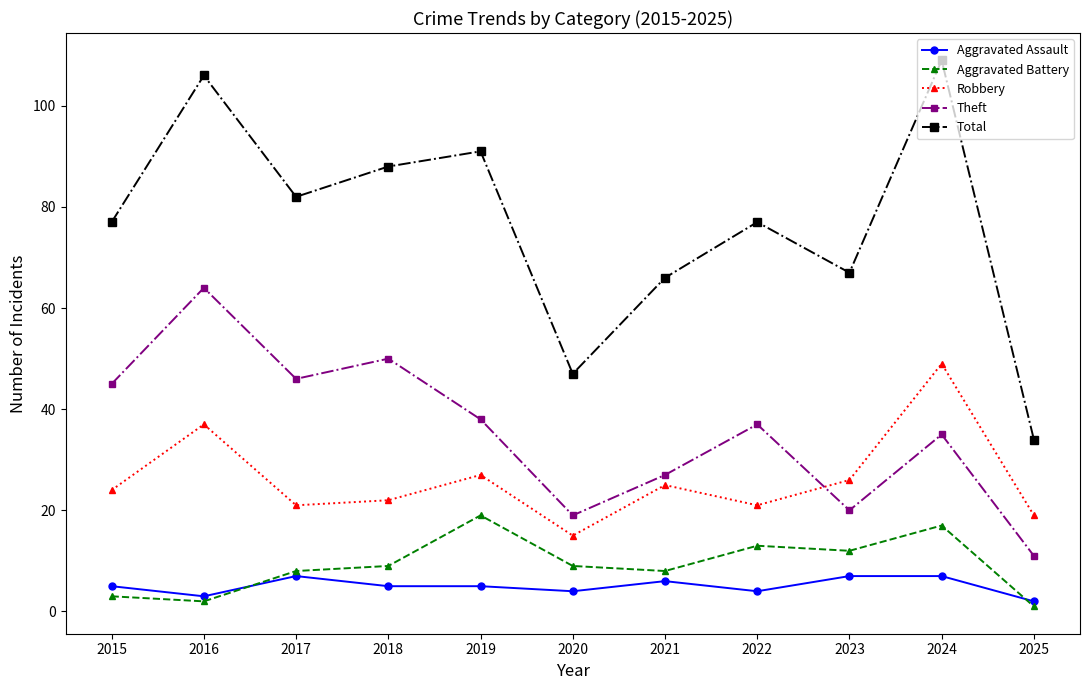

What is the approximate value of Aggravated Battery at 2017?

8